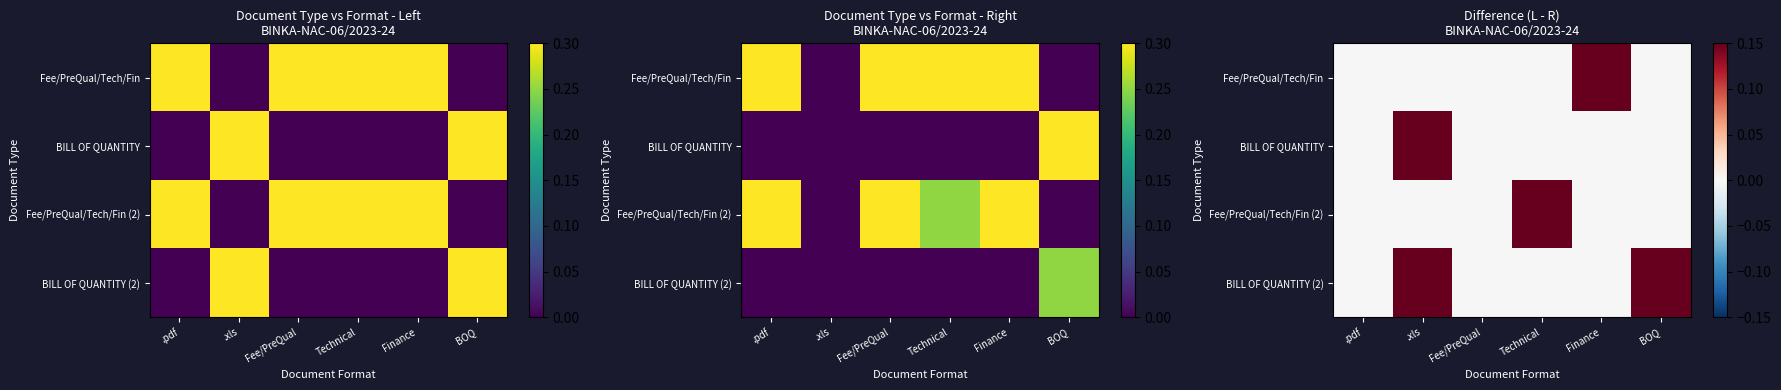

Which category has the lowest value in the BILL OF QUANTITY series?

.pdf